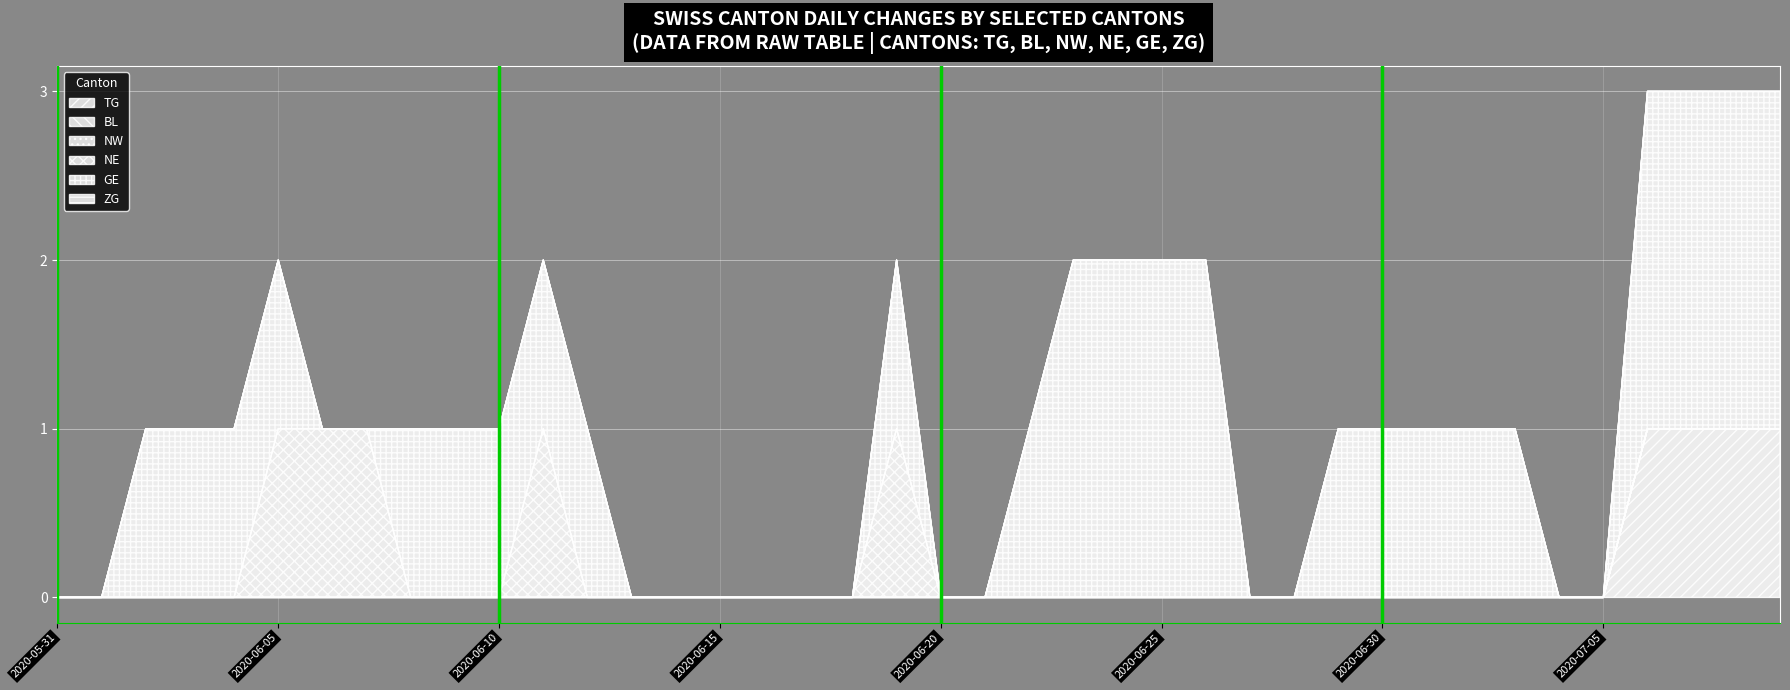

Between 2020-06-25 and 2020-06-28, which is larger?

2020-06-25